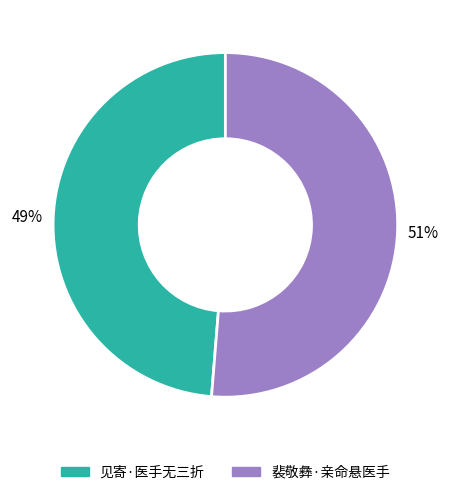

To the nearest percent, what is the average slice percentage?

50%